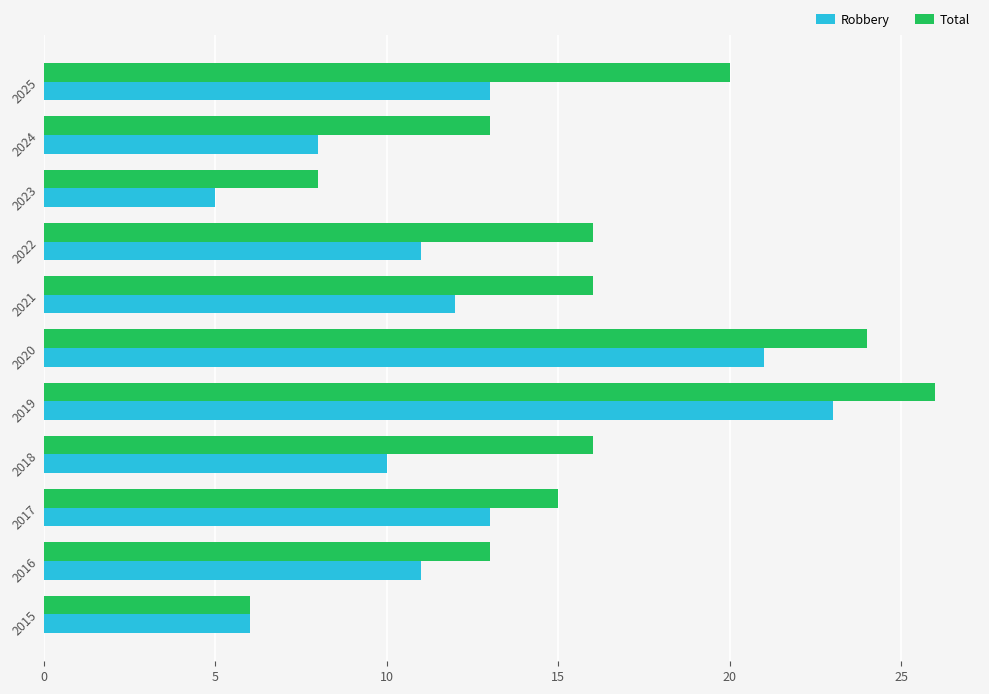

What are all the series names shown in the legend?

Robbery, Total